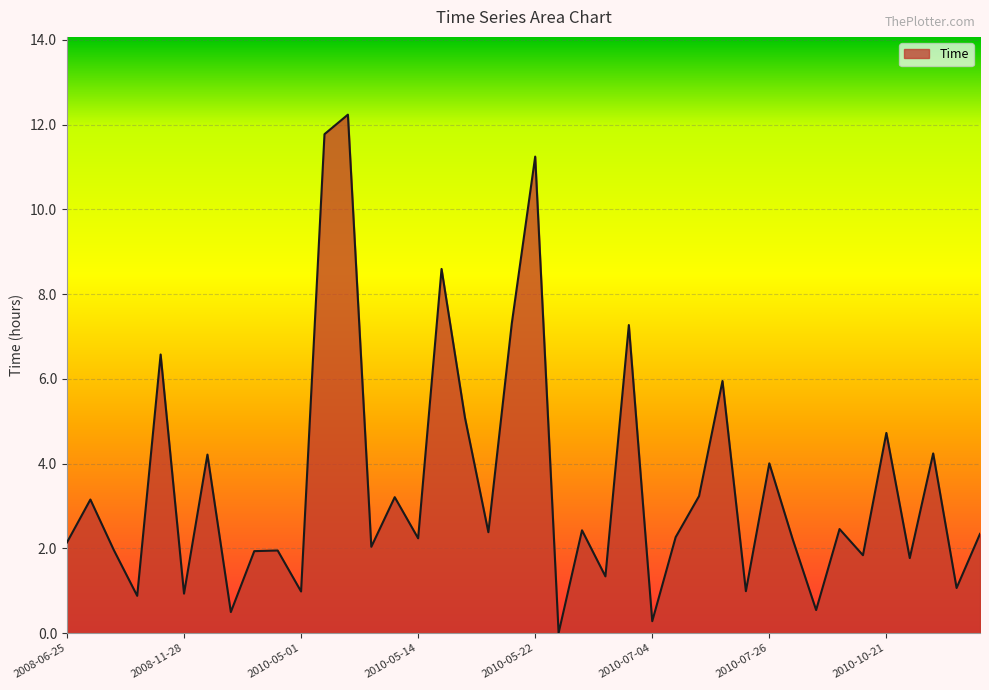

What is the maximum value shown in the chart?

12.2